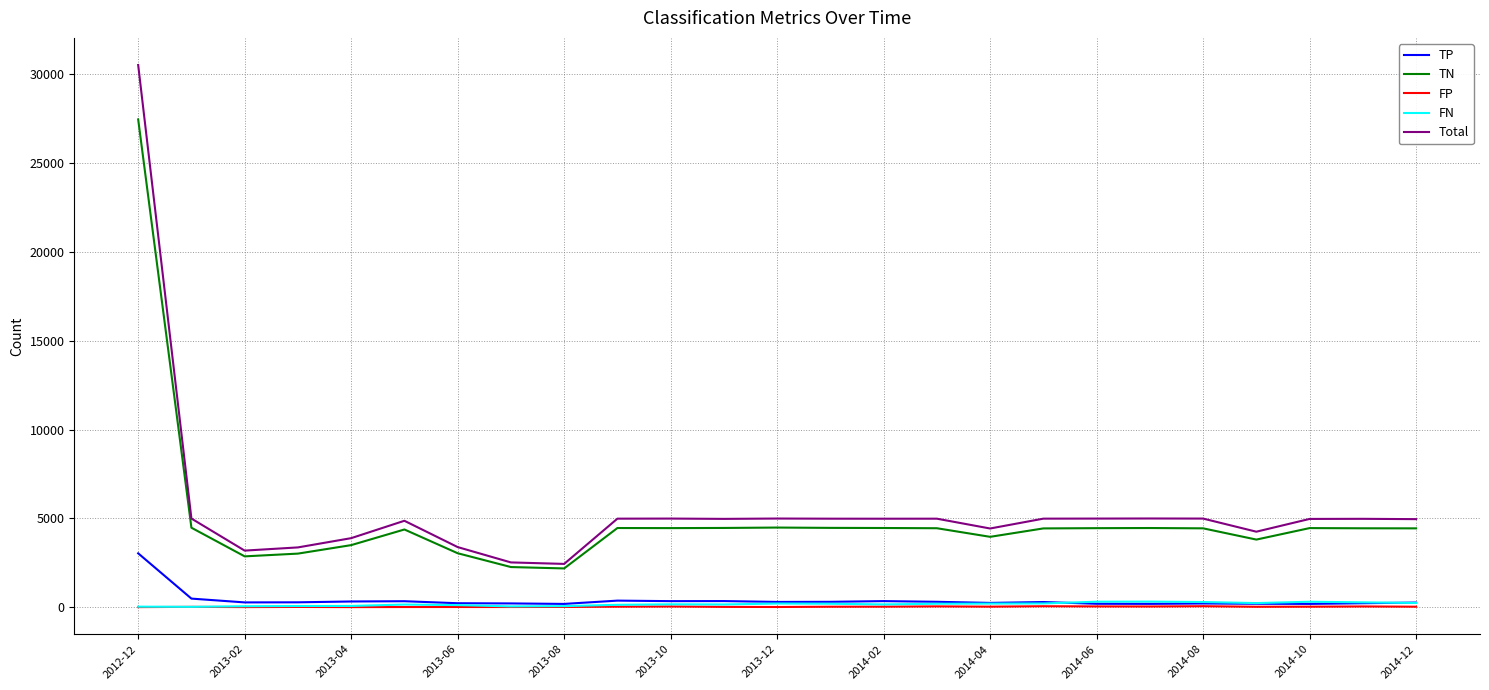

Which series has the widest spread of values?

Total